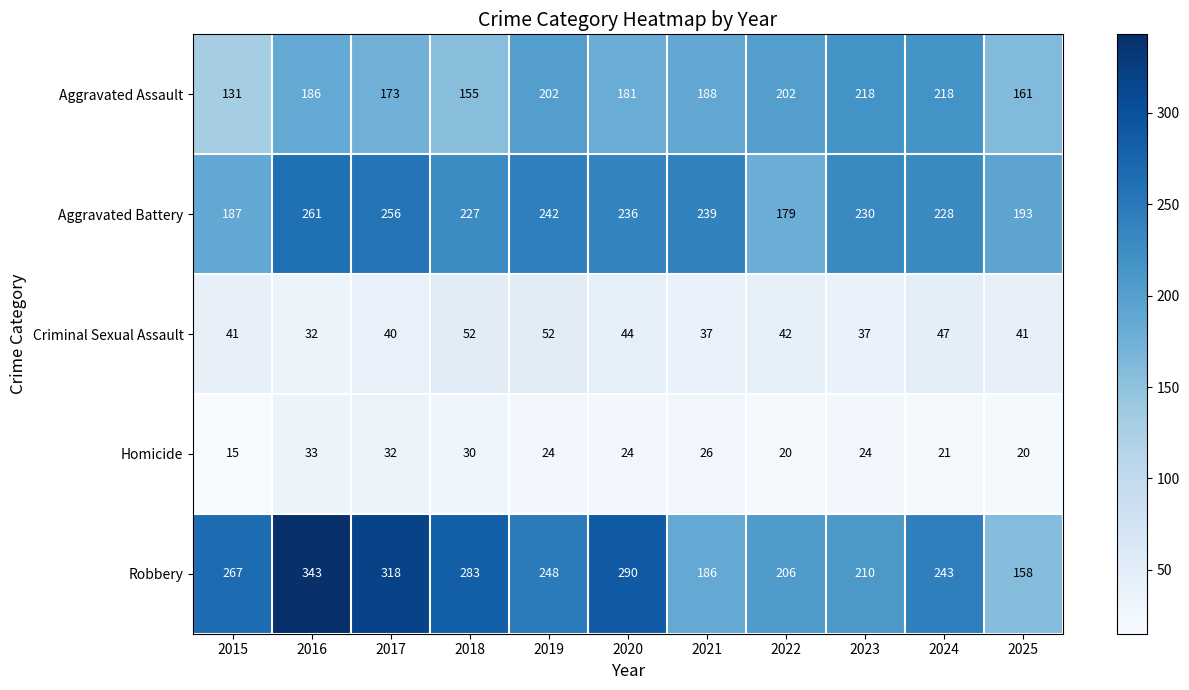

What is the sum of all Aggravated Assault values?

2015